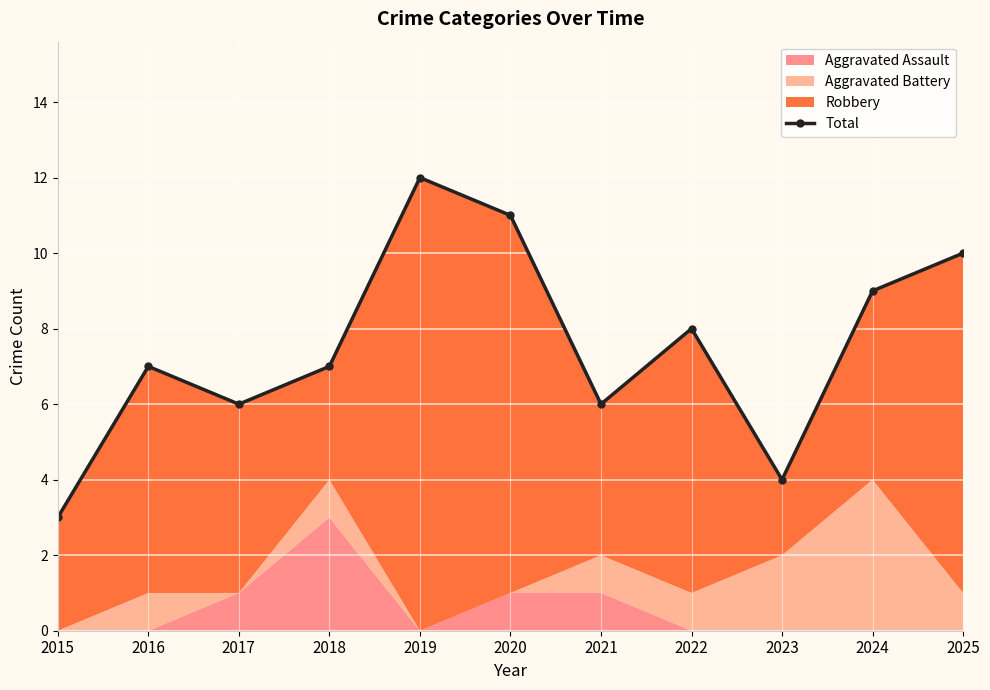

True or false: the data shows 14 at 2022.

False